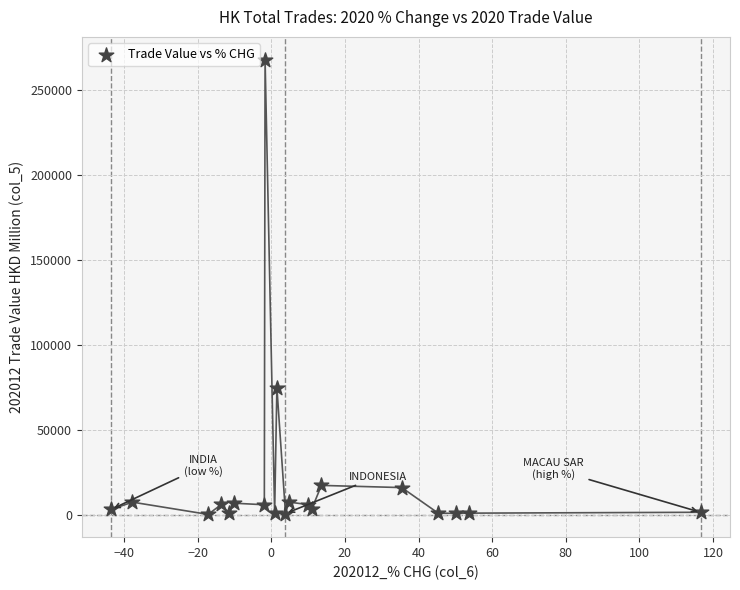

What Y value in the scatter plot is closest to 134293?

75093.6